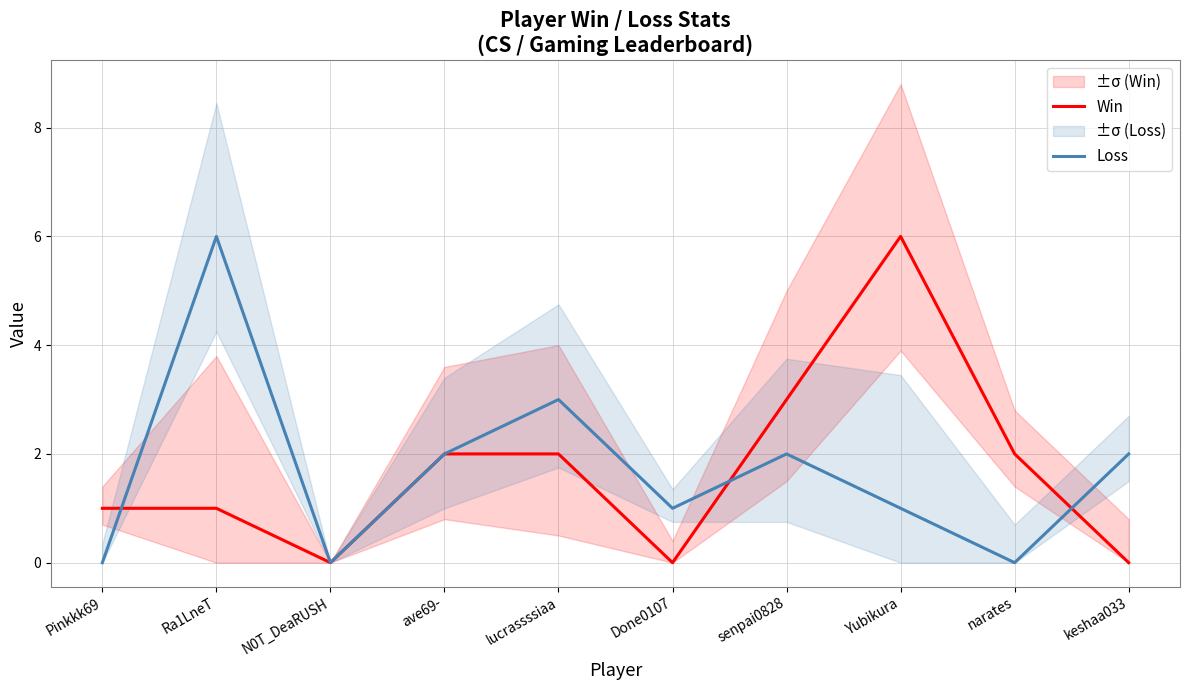

Is this an area chart (filled region under the line)?

No